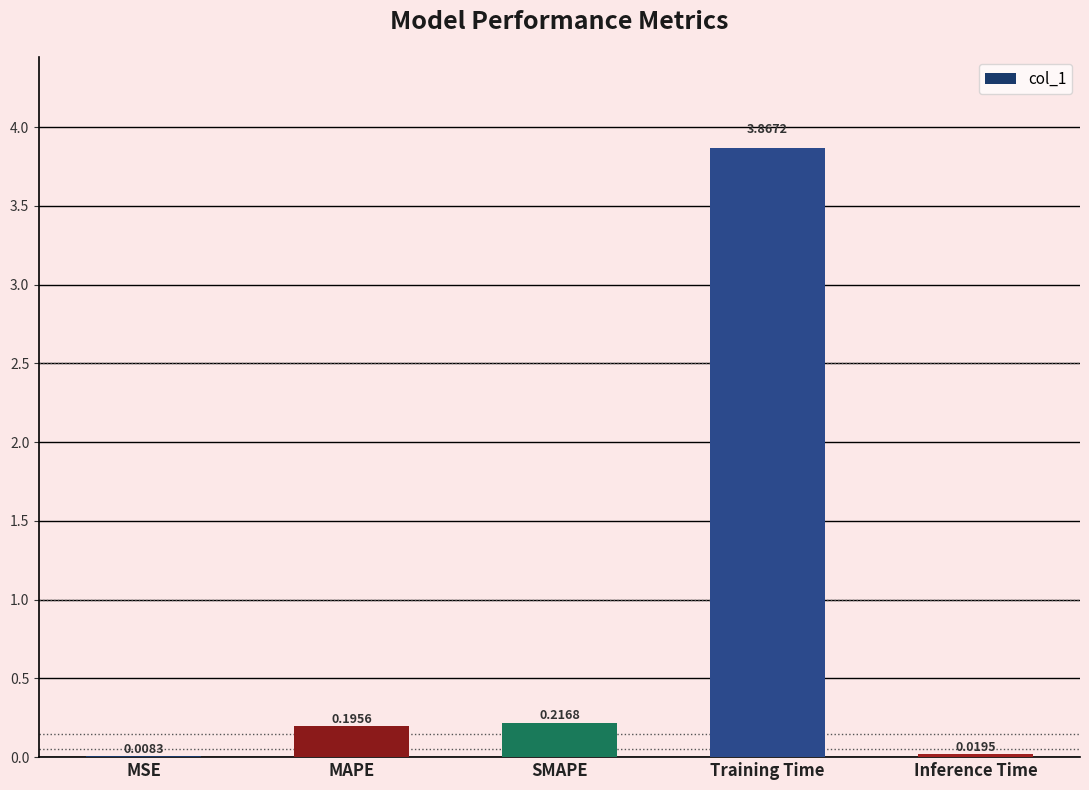

What is the change in value from SMAPE to Training Time?

+3.7